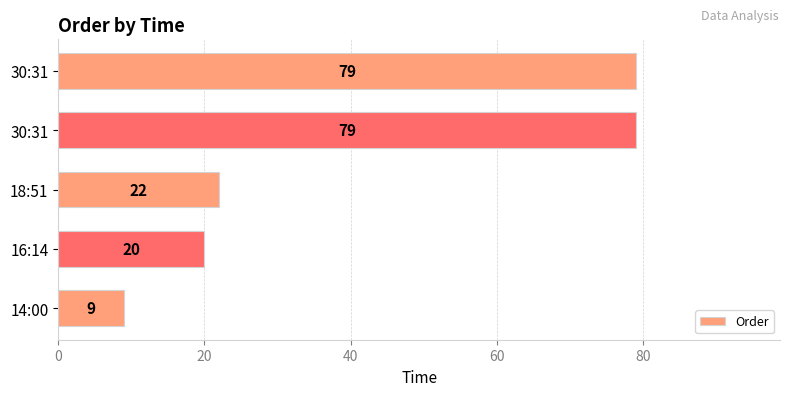

Count the number of categories in the chart.

5